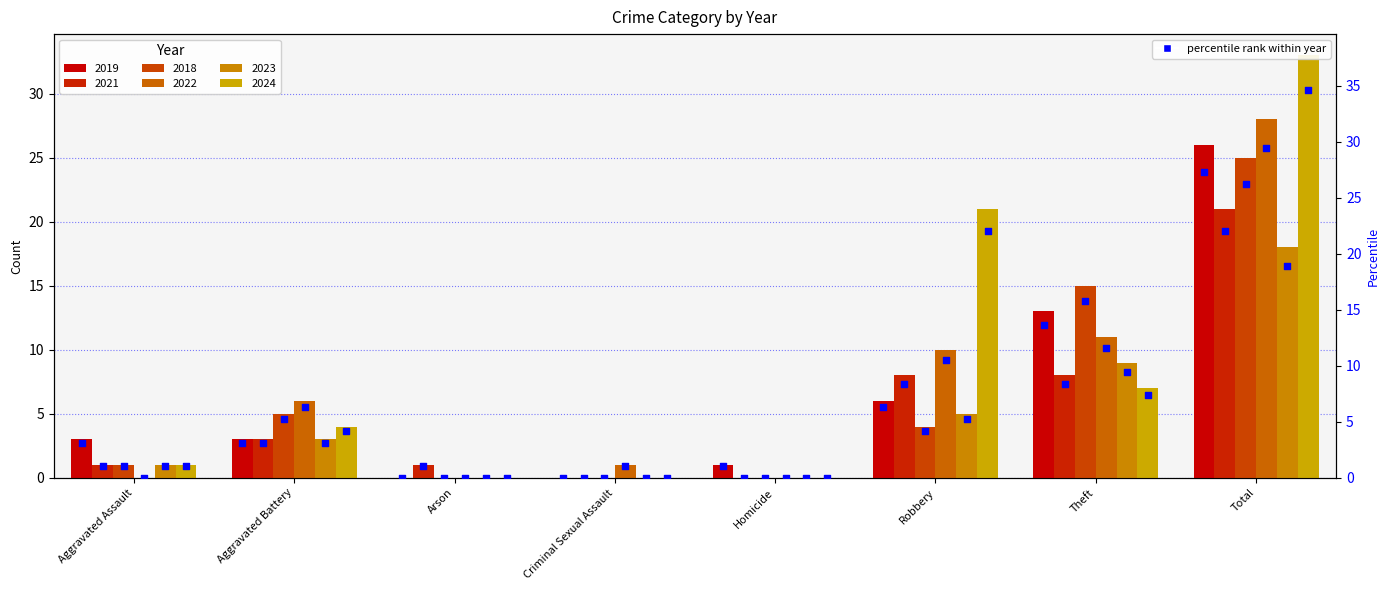

Between Criminal Sexual Assault and Aggravated Battery, which is larger?

Aggravated Battery